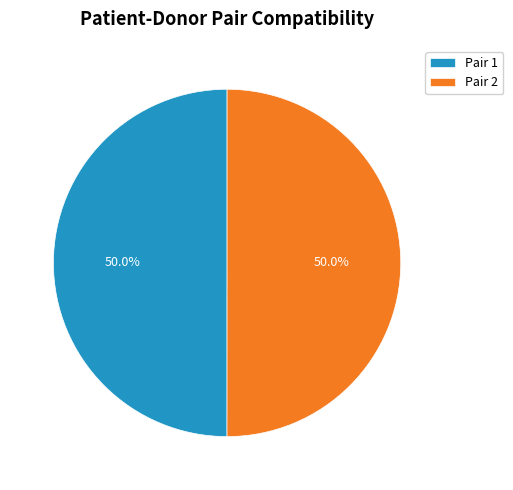

To the nearest percent, what is the average slice percentage?

50%